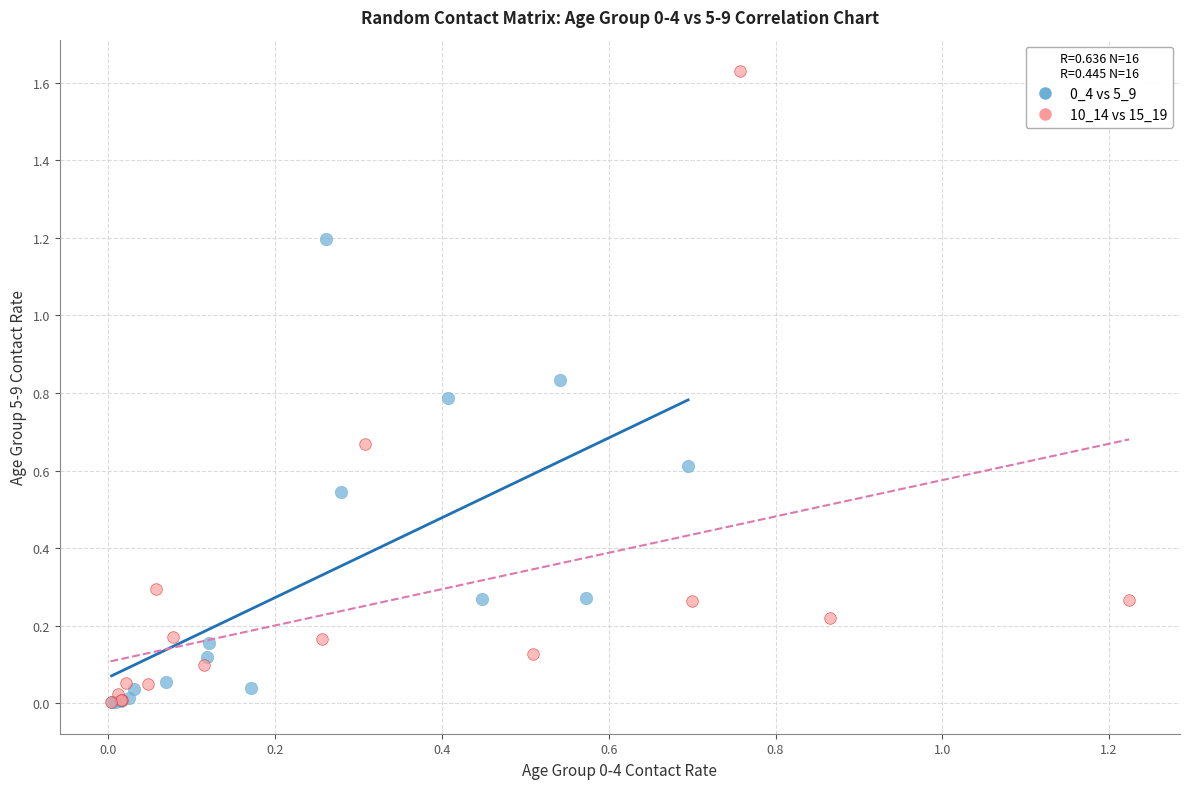

Which series contains the highest Y value?

10_14 vs 15_19